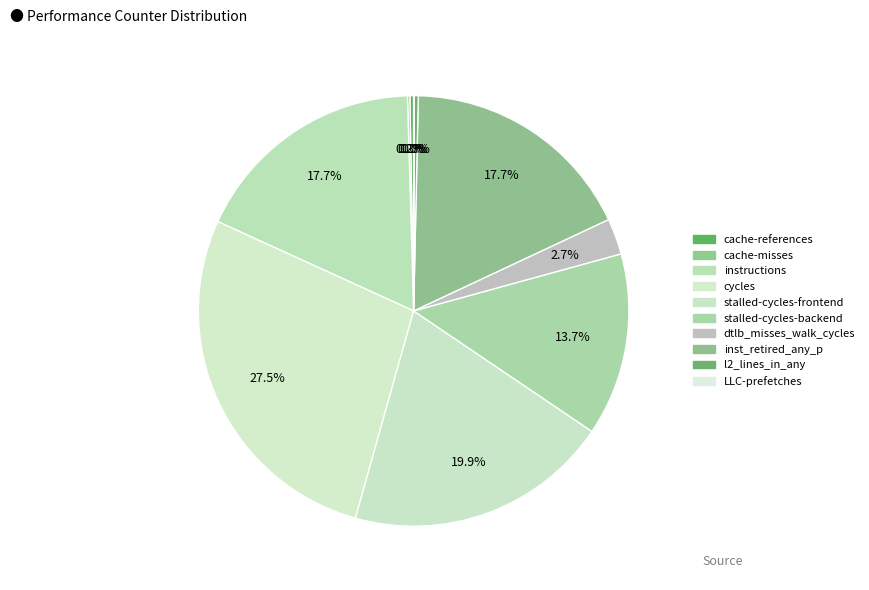

Which slice is the smallest?

LLC-prefetches